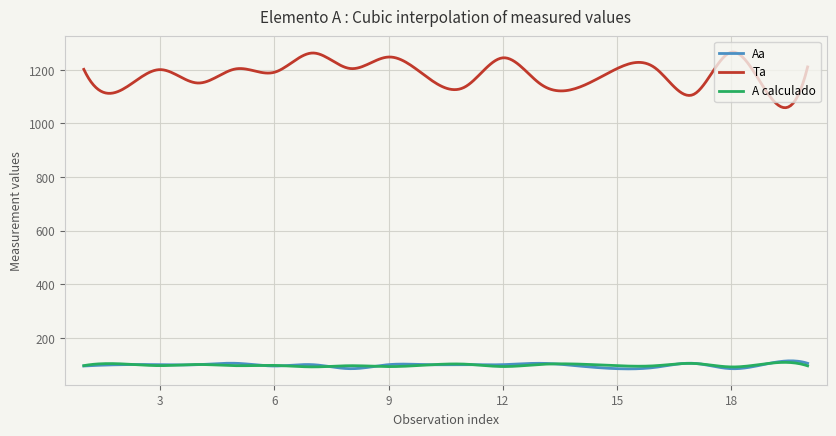

True or false: Aa and Ta cross at least once.

False